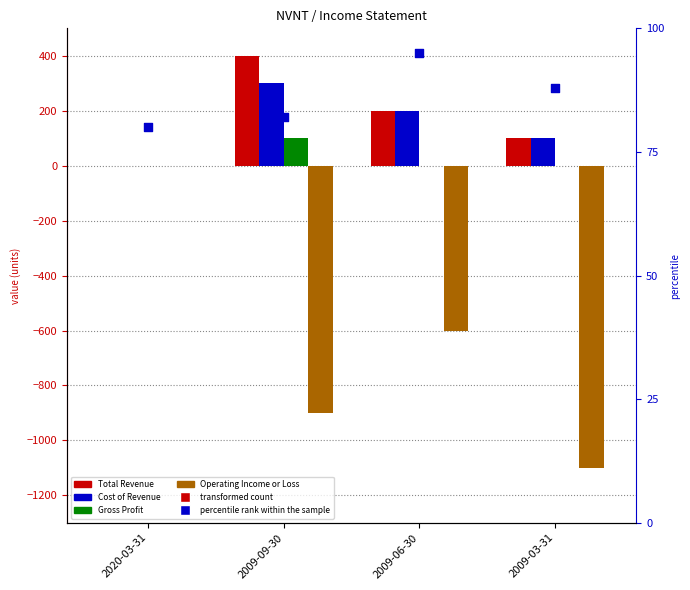

Which series reaches the minimum Y coordinate?

Operating Income or Loss